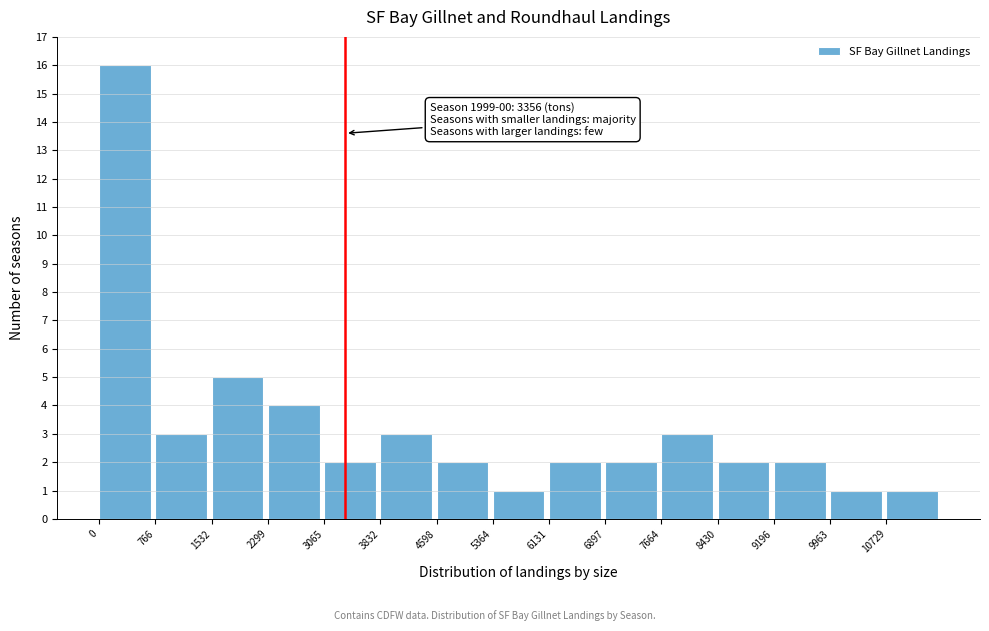

Over which range of the x-axis is the bar tallest?

0 to 800